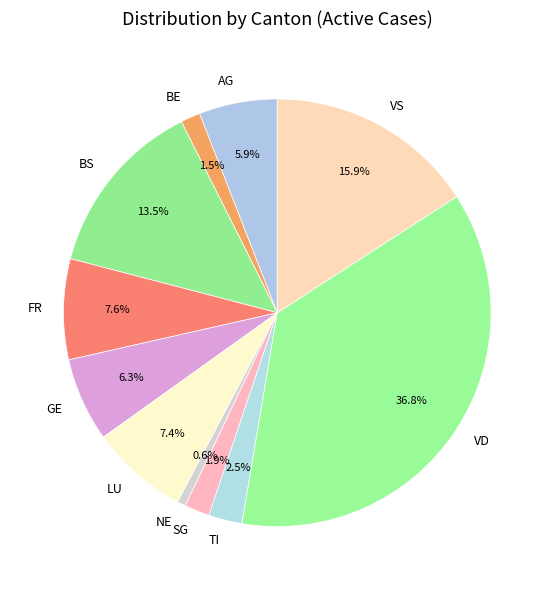

Which slice is the largest?

VD